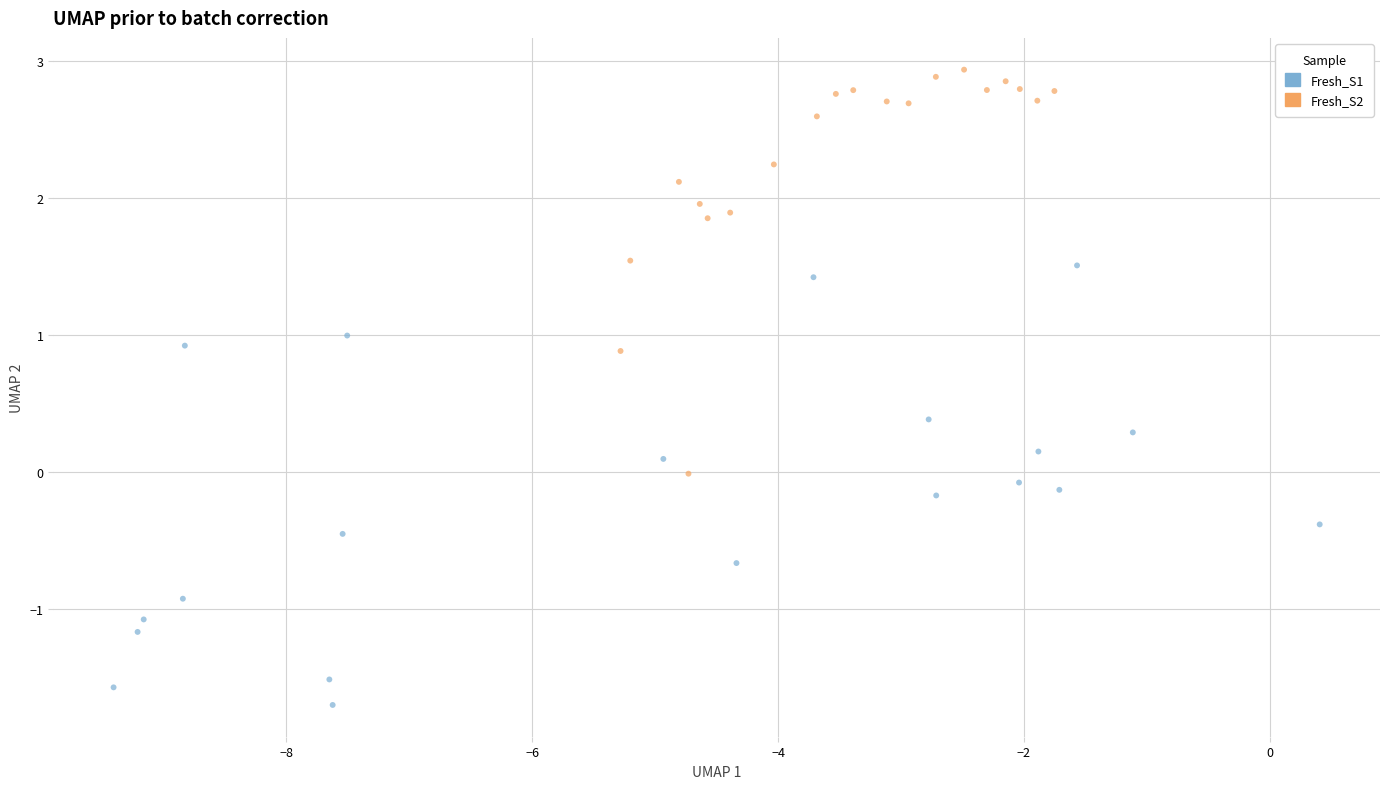

What are all the series names shown in the legend?

Fresh_S1, Fresh_S2